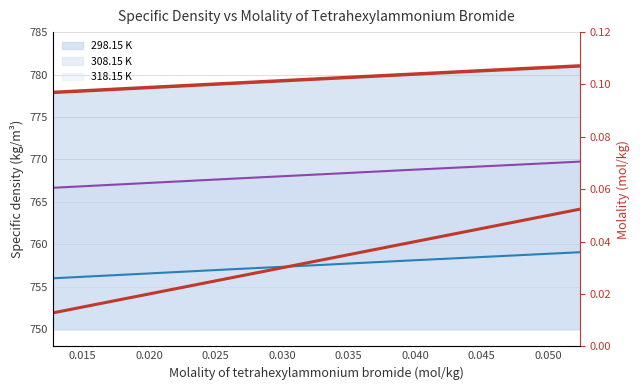

How many data points in 308.15 K (line) are above 768?

4